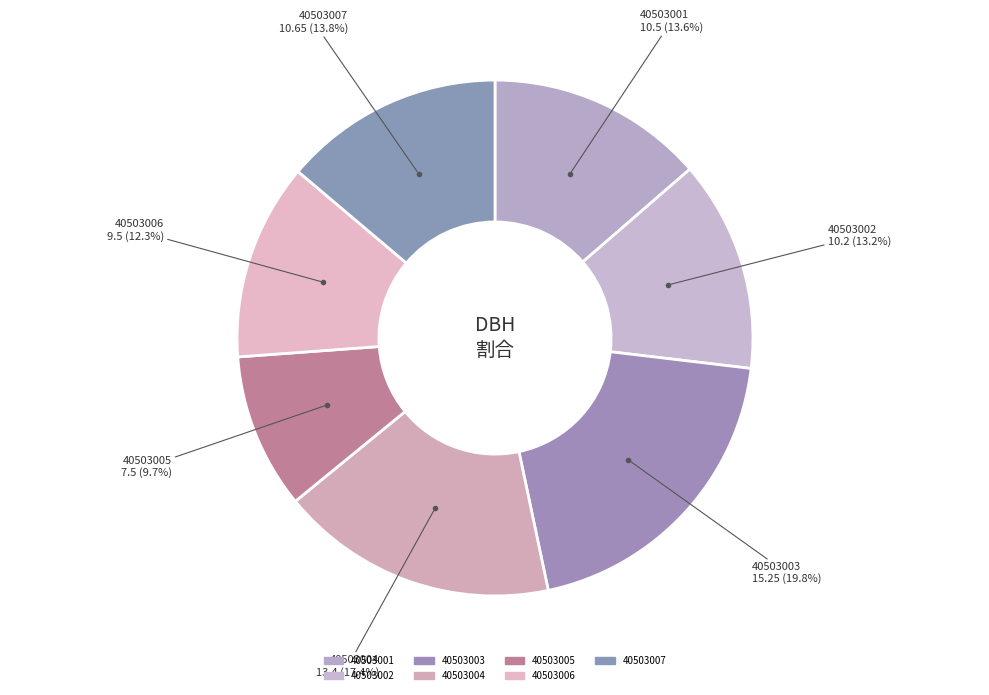

Is the sum of 40503004 and 40503003 greater than half?

No